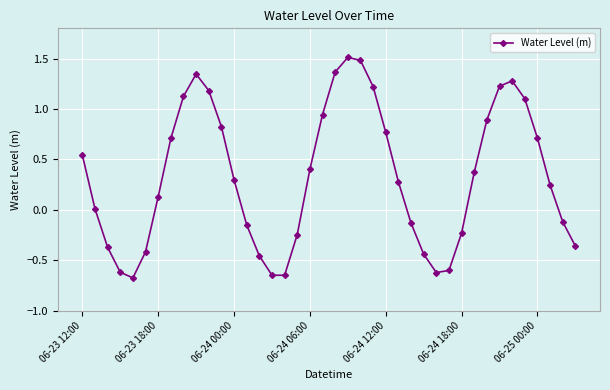

What is the minimum value shown in the chart?

-0.7